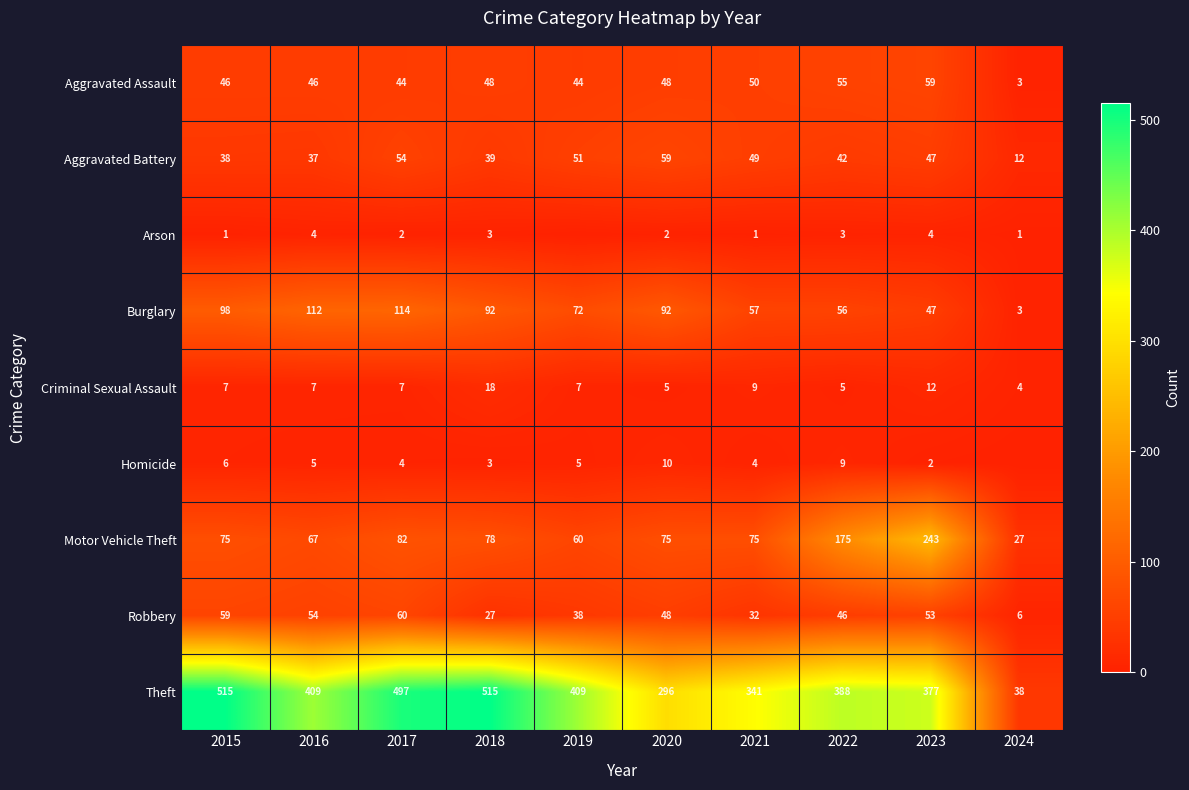

Which category has the lowest value across all series?

2019